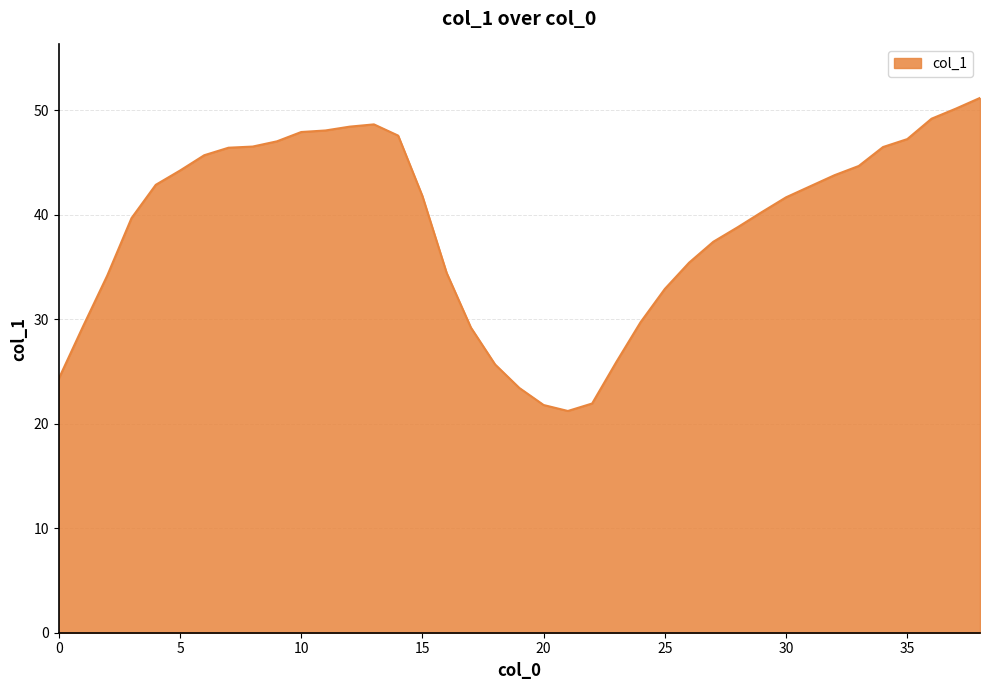

What is the greatest value displayed?

51.2